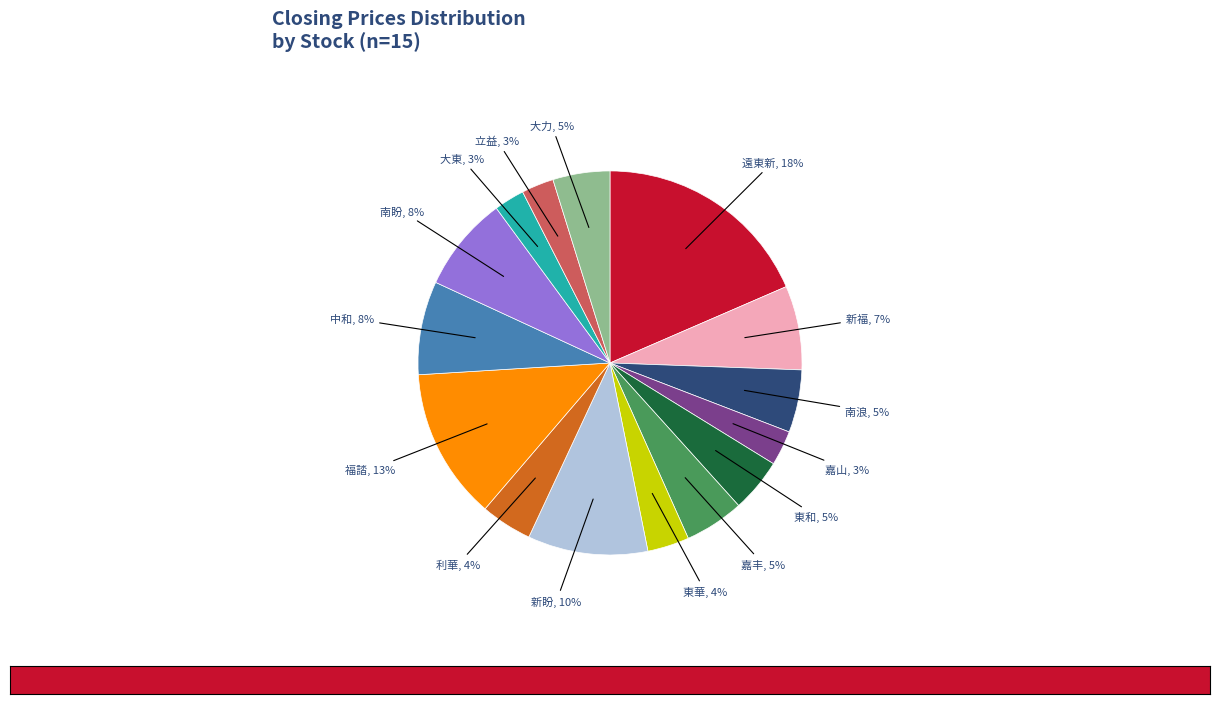

What is the largest slice in the pie chart?

遠東新